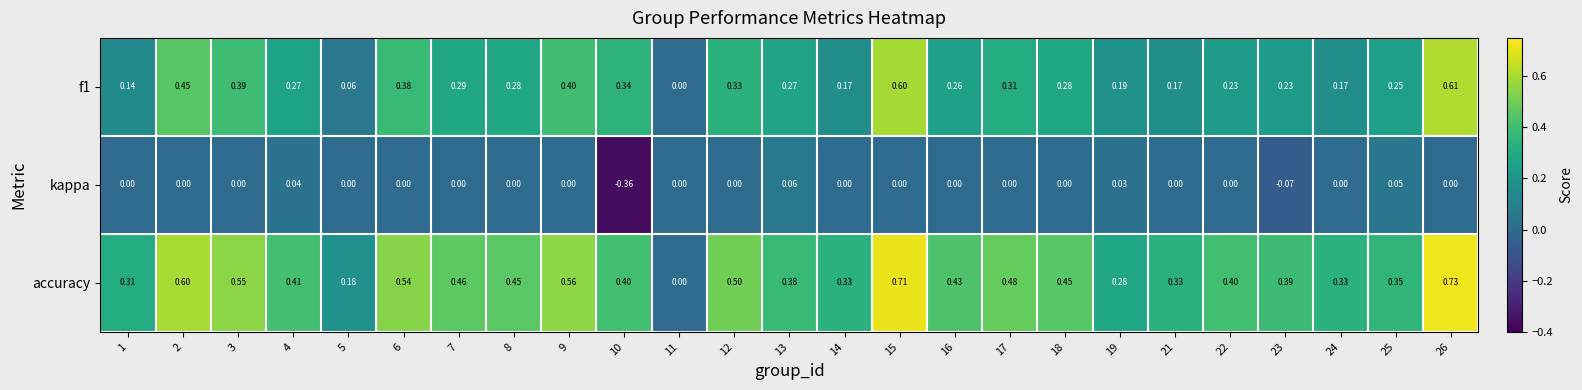

Which series changed the most between 2 and 10?

kappa